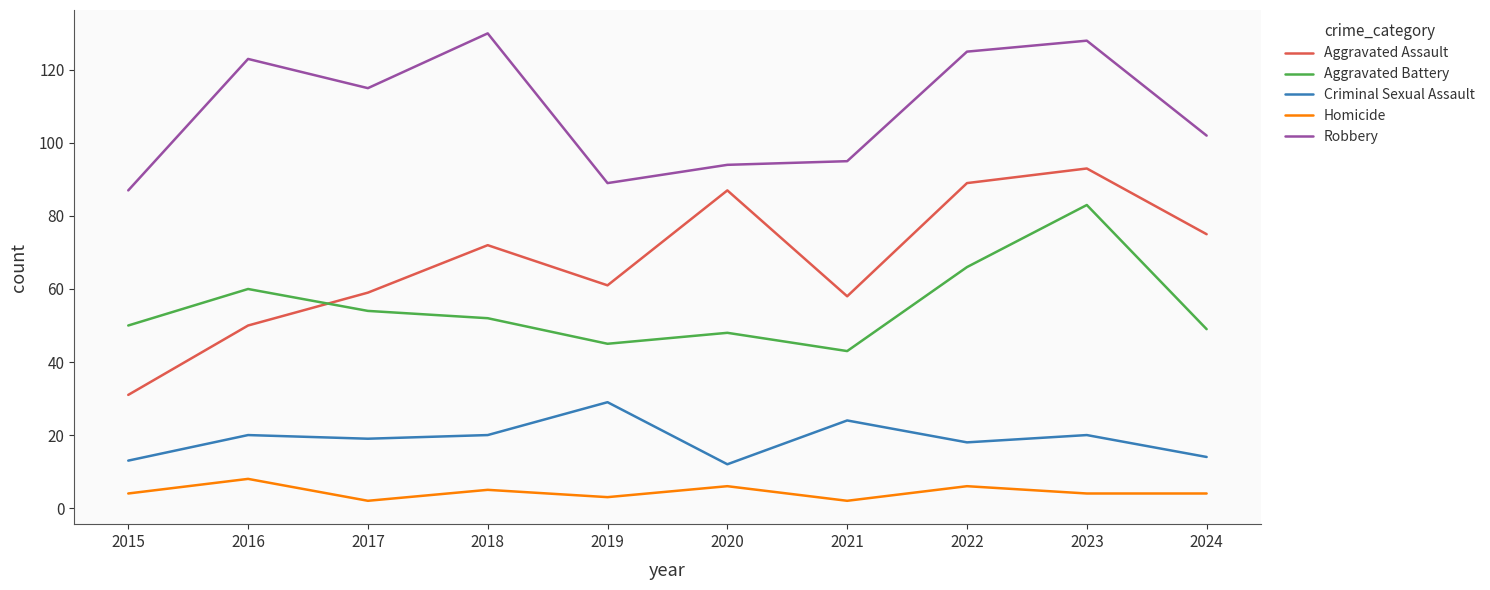

Is it true that Aggravated Assault equals 31 at 2015?

True